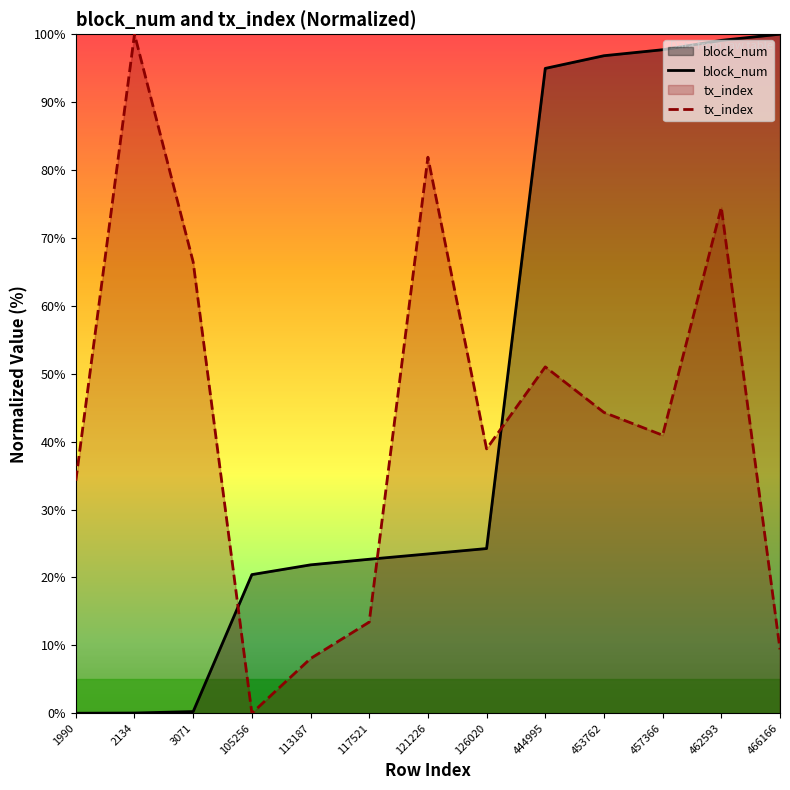

True or false: tx_index and block_num intersect in this chart.

True